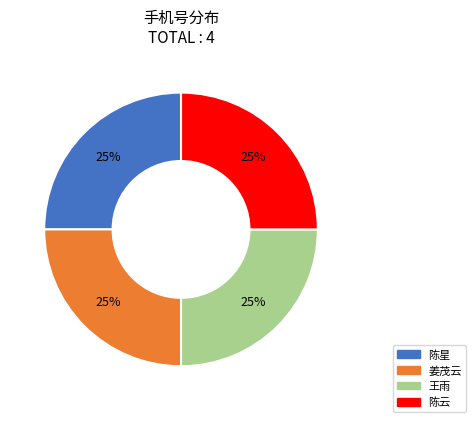

Approximately how many times larger is the value at 陈星 compared to 陈云?

1.0